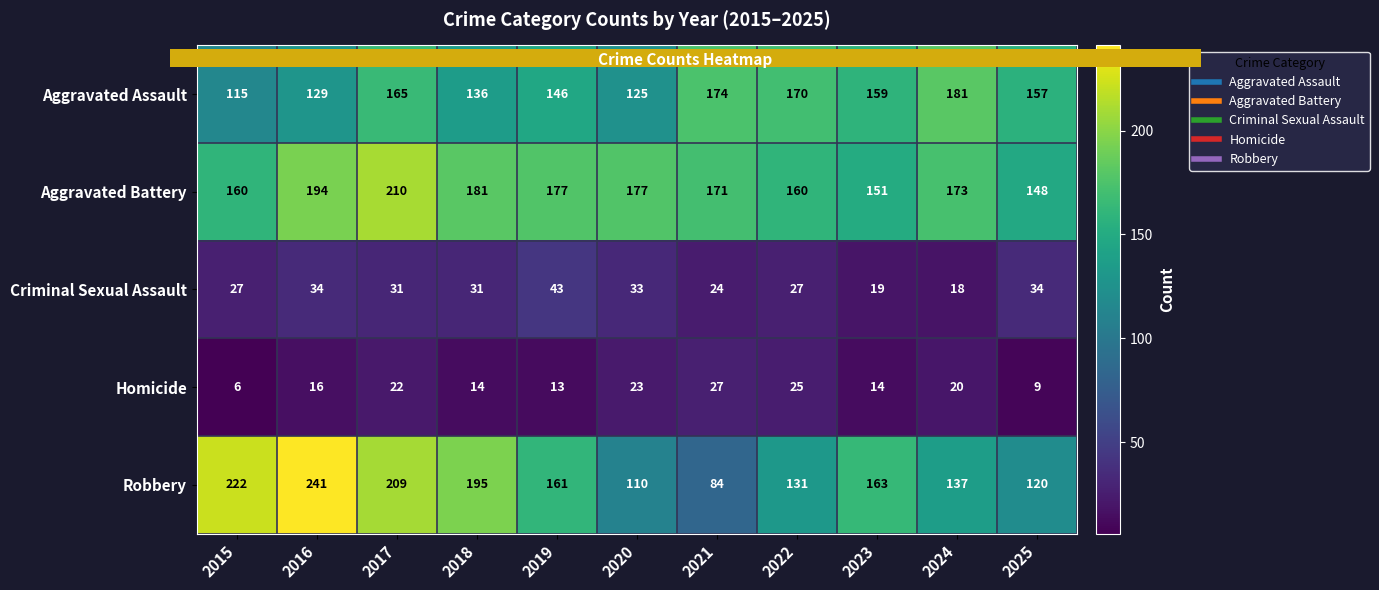

What is the smallest value displayed?

6